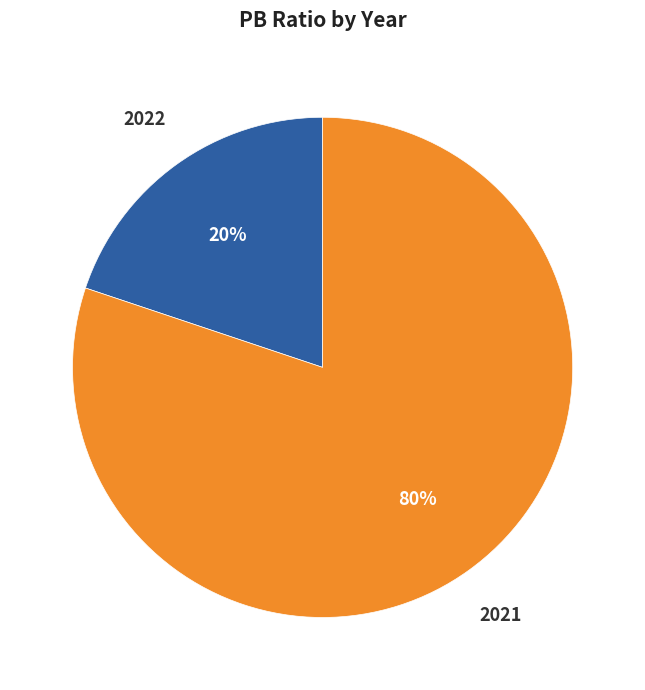

Is there any slice that represents more than half of the pie?

Yes